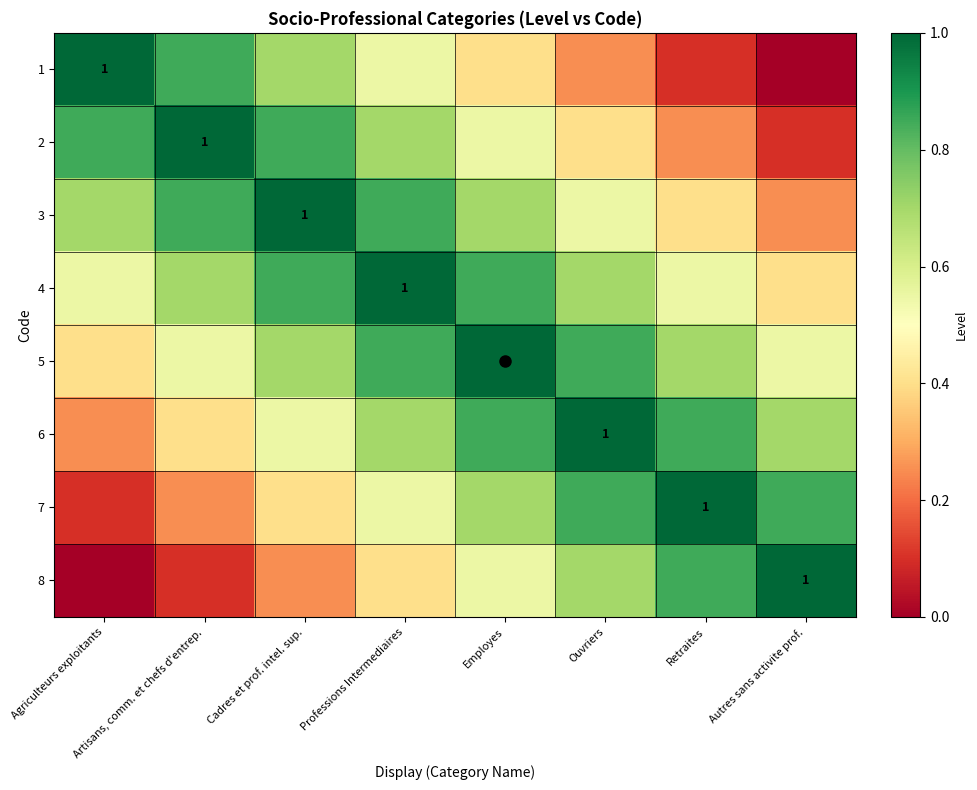

Rank the series at Professions Intermediaires from highest to lowest value.

4, 3, 5, 2, 6, 1, 7, 8